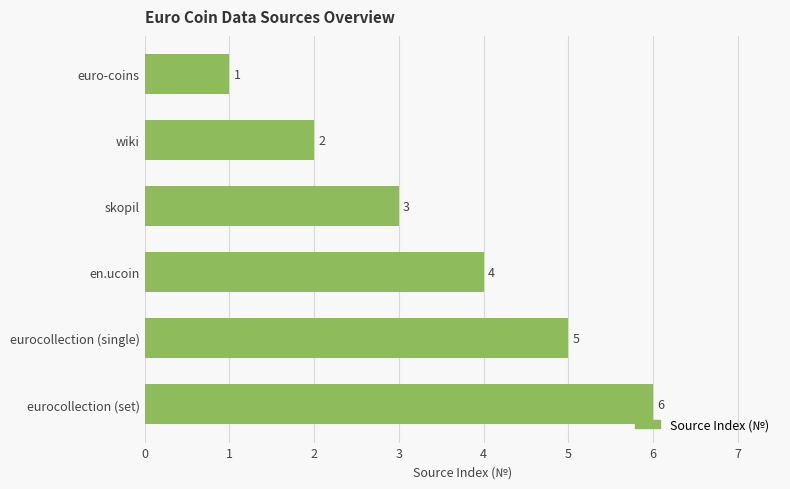

Count the values in the range 2 to 5.

4